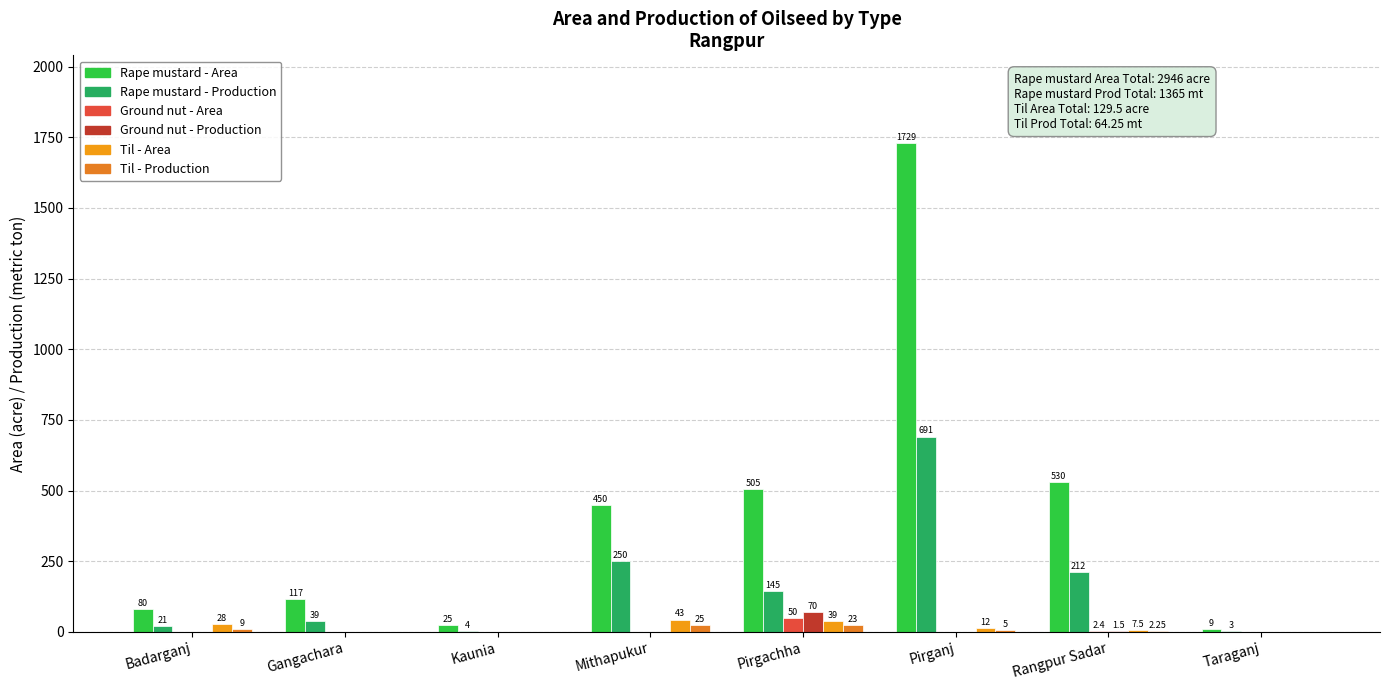

At which label does Til - Area first exceed 12?

Badarganj